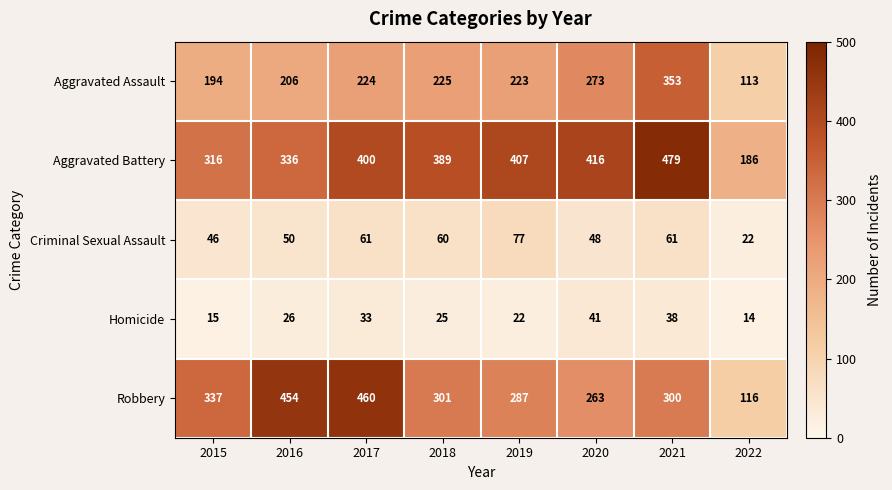

What is the sum of the Homicide values at 2022 and 2016?

40